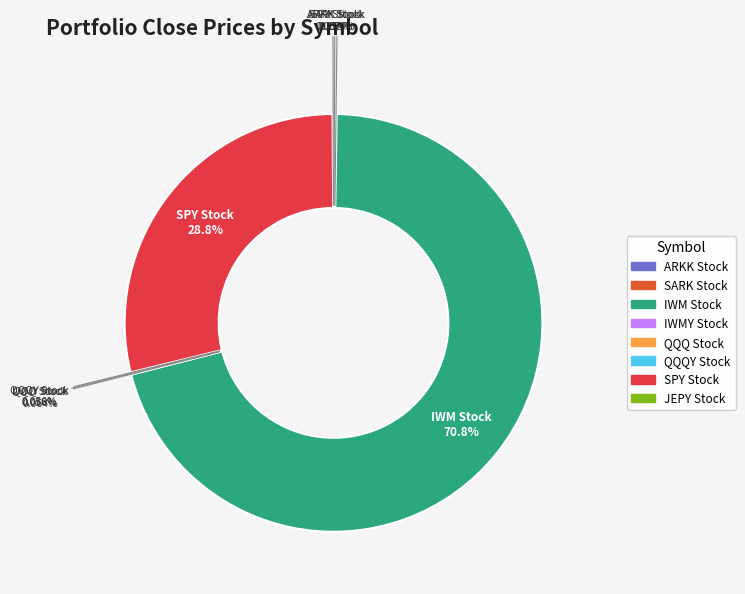

Which category has the biggest portion of the pie?

IWM Stock